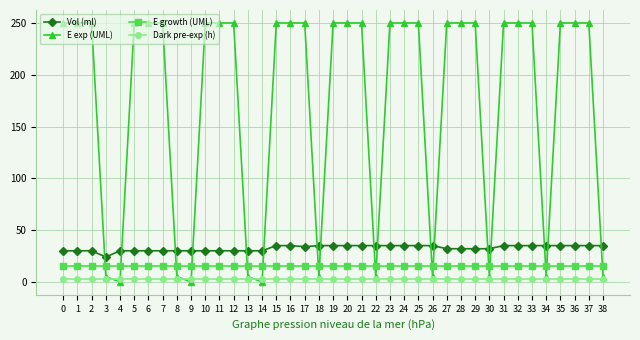

After their last crossing, which series has the higher values: E exp (UML) or E growth (UML)?

E growth (UML)